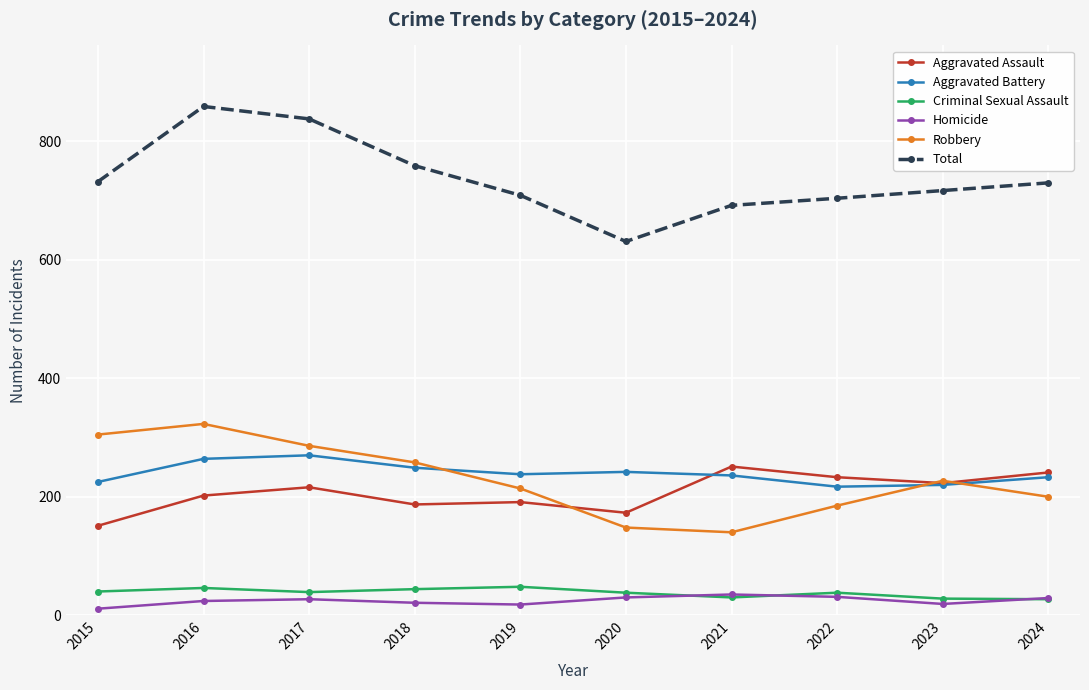

How many distinct data groups are displayed?

6